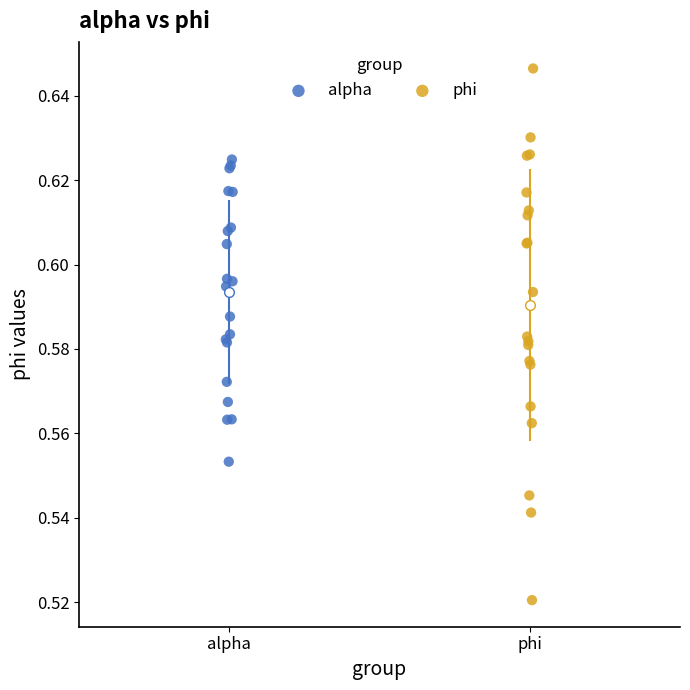

Which series reaches the minimum Y coordinate?

phi